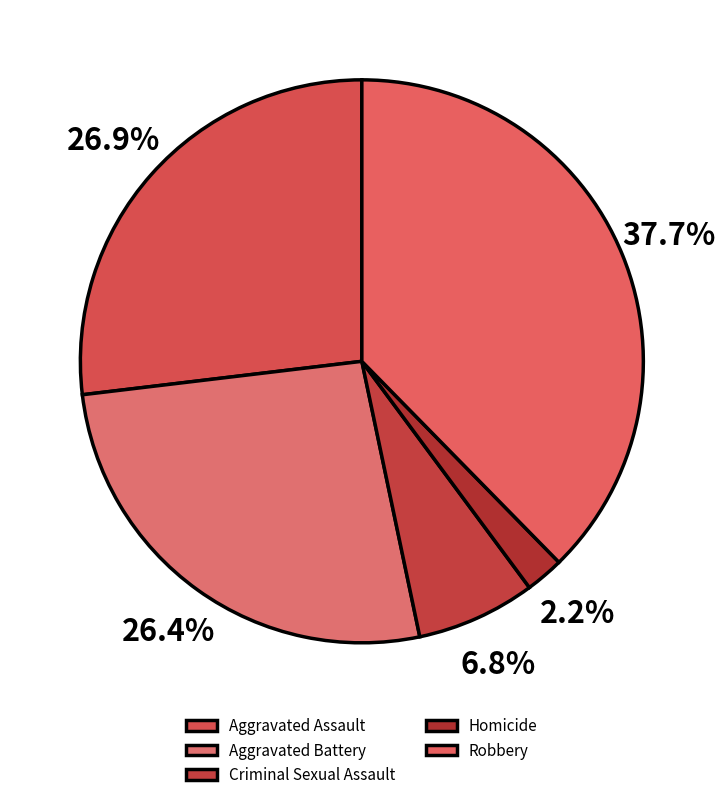

Count the number of slices in the pie.

5